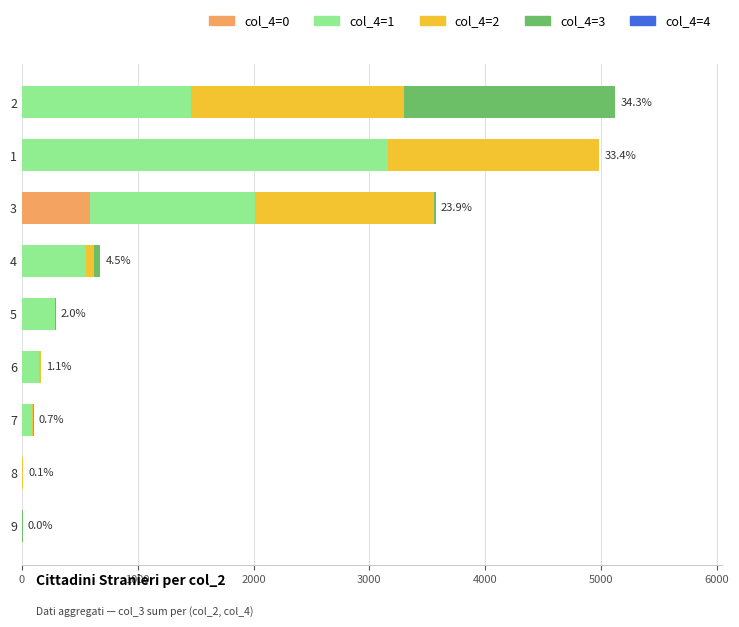

How many values in the col_4=0 series exceed 0?

2